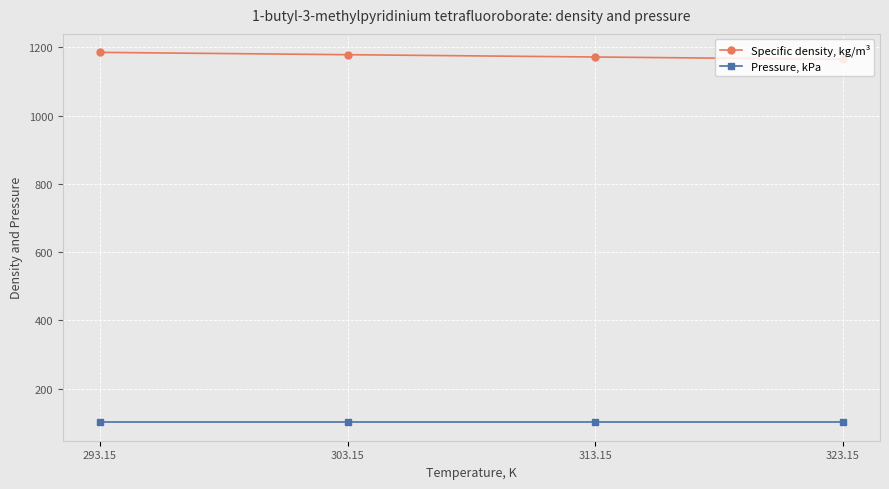

How many data points in Specific density, kg/m³ are less than 1178?

2